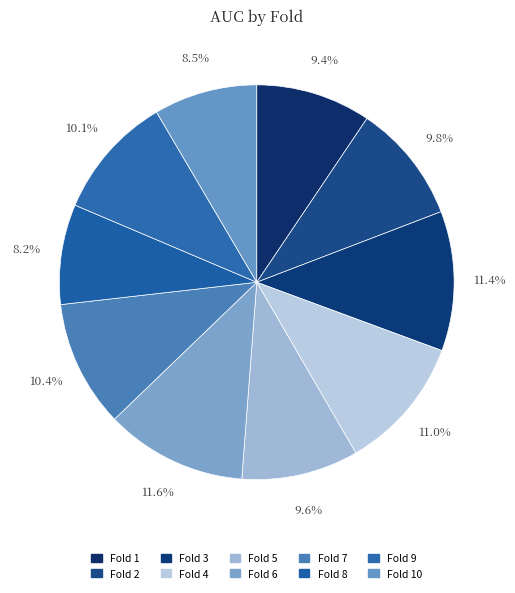

Do Fold 3 and Fold 1 together represent more than half of the pie?

No